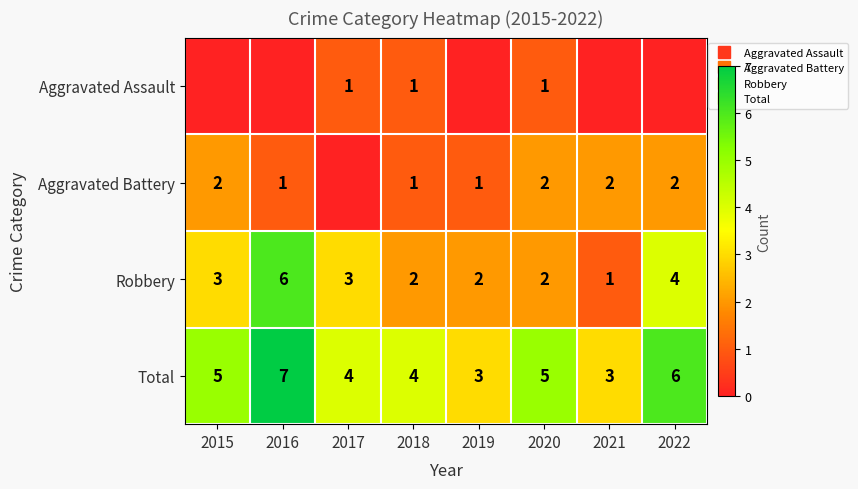

Rank the series by their maximum value, from highest to lowest.

Total, Robbery, Aggravated Battery, Aggravated Assault